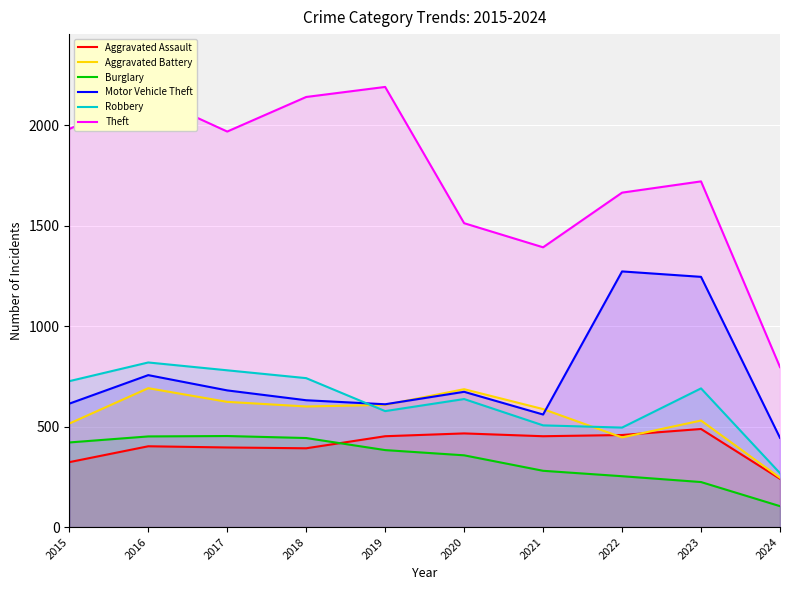

At 2018, list the series in order from largest to smallest.

Theft, Robbery, Motor Vehicle Theft, Aggravated Battery, Burglary, Aggravated Assault